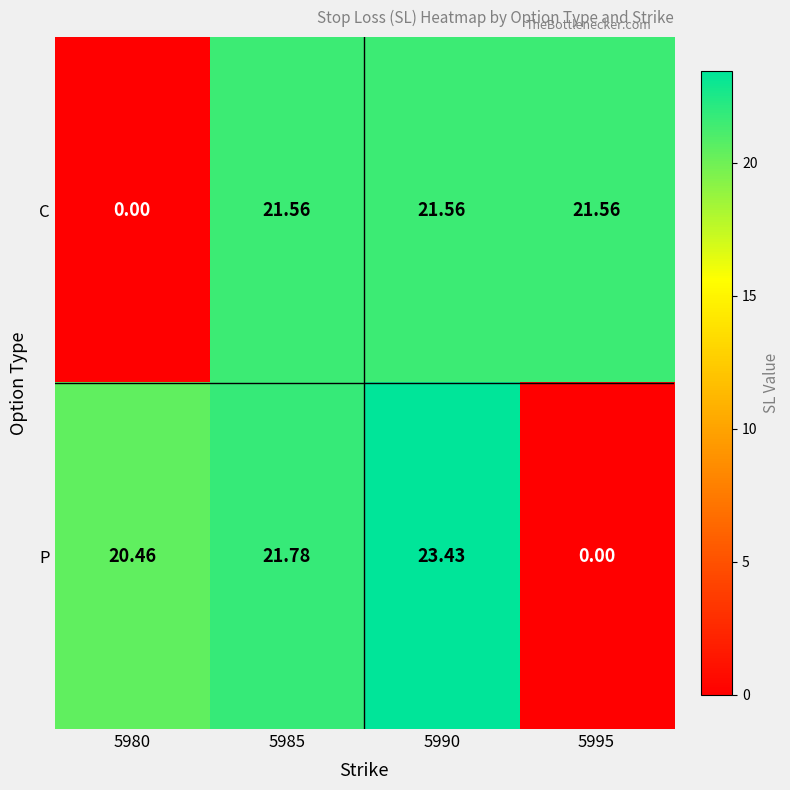

List the series in order of their peak value, lowest first.

C, P